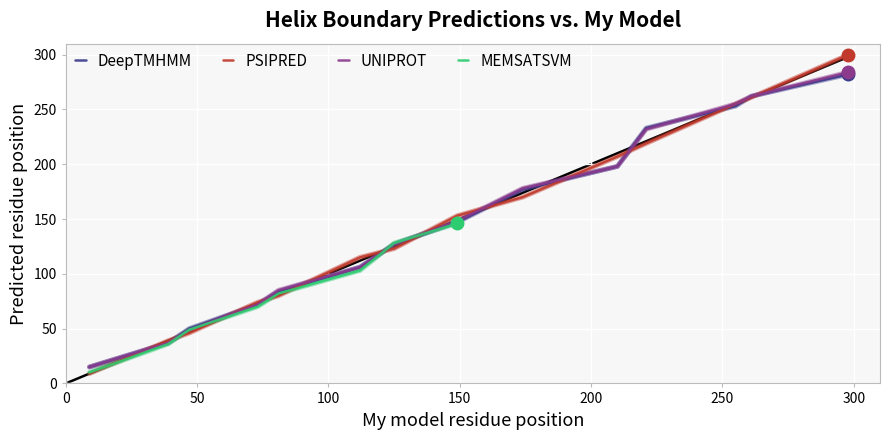

What is the difference between the maximum and minimum values?

291